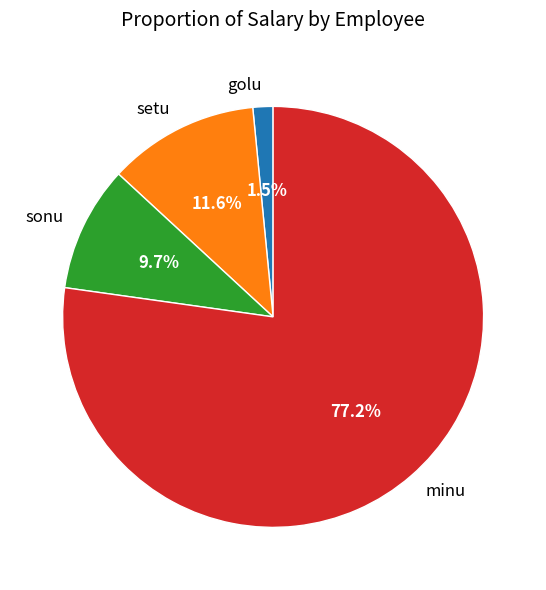

How many segments does this pie chart have?

4